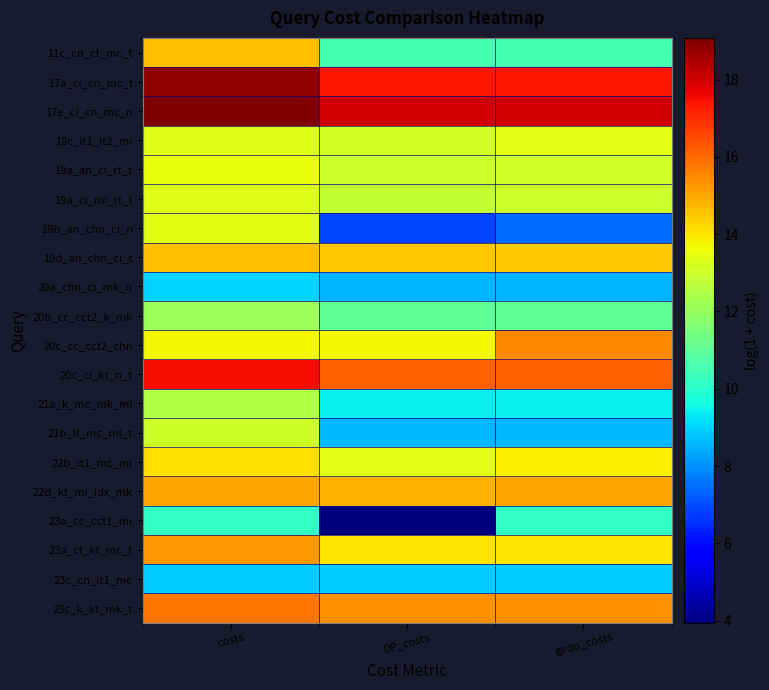

Rank the series at DP_costs from highest to lowest value.

17e_ci_cn_mc_n, 17a_ci_cn_mc_t, 20c_ci_kt_n_t, 23c_k_kt_mk_t, 22d_kt_mi_idx_mk, 19d_an_chn_ci_t, 23a_ct_kt_mc_t, 20c_cc_cct2_chn, 22b_it1_mc_mi, 18c_it1_it2_mi, 19a_an_ci_rt_t, 19a_ci_mi_rt_t, 20b_cc_cct2_k_mk, 11c_cn_ct_mc_t, 21a_k_mc_mk_ml, 23c_cn_it1_mc, 21b_lt_mc_ml_t, 20a_chn_ci_mk_n, 19b_an_chn_ci_n, 23a_cc_cct1_mi